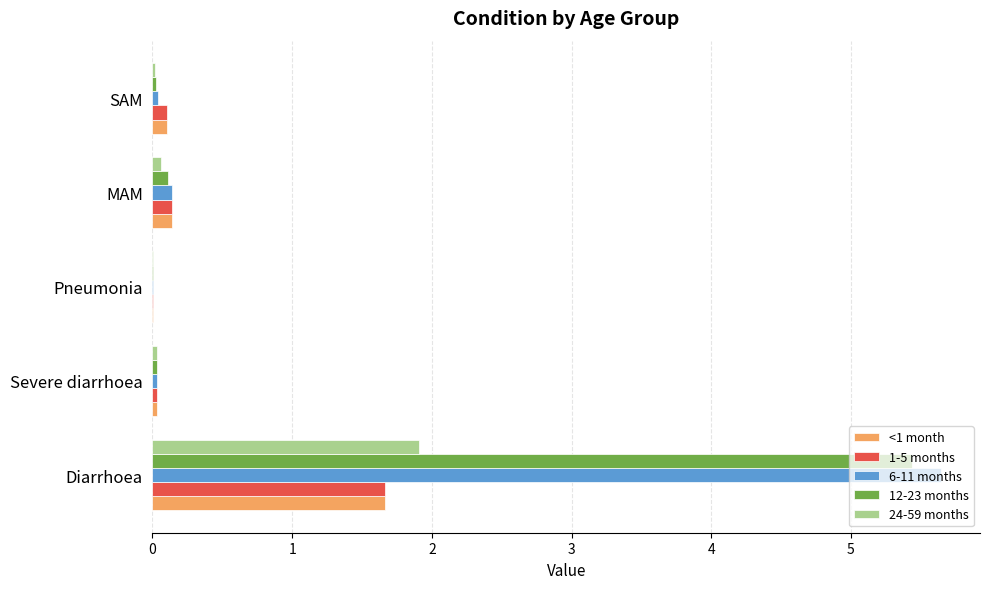

What is the greatest value displayed?

5.6